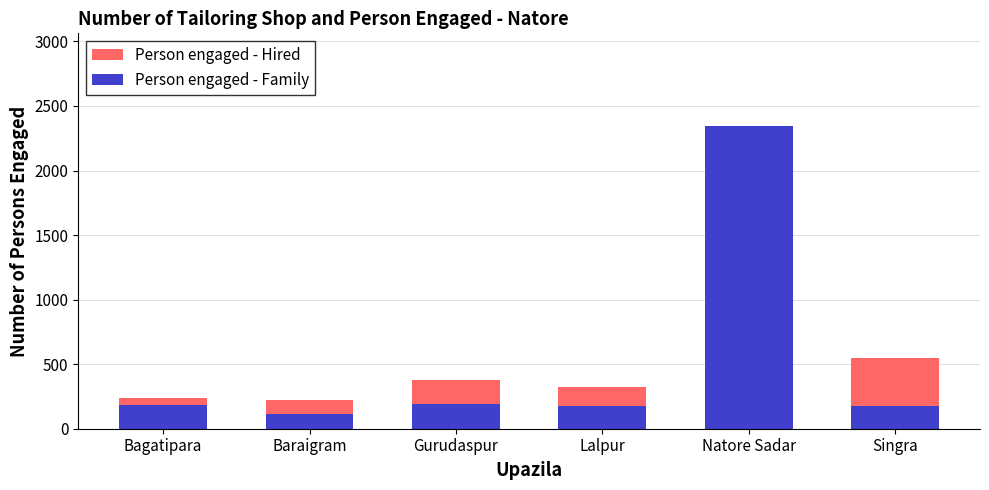

Reading right to left, list all the values displayed in this chart.

Person engaged - Hired: Singra=550	Natore Sadar=319	Lalpur=320	Gurudaspur=380	Baraigram=220	Bagatipara=237
Person engaged - Family: Singra=175	Natore Sadar=2344	Lalpur=177	Gurudaspur=190	Baraigram=115	Bagatipara=186